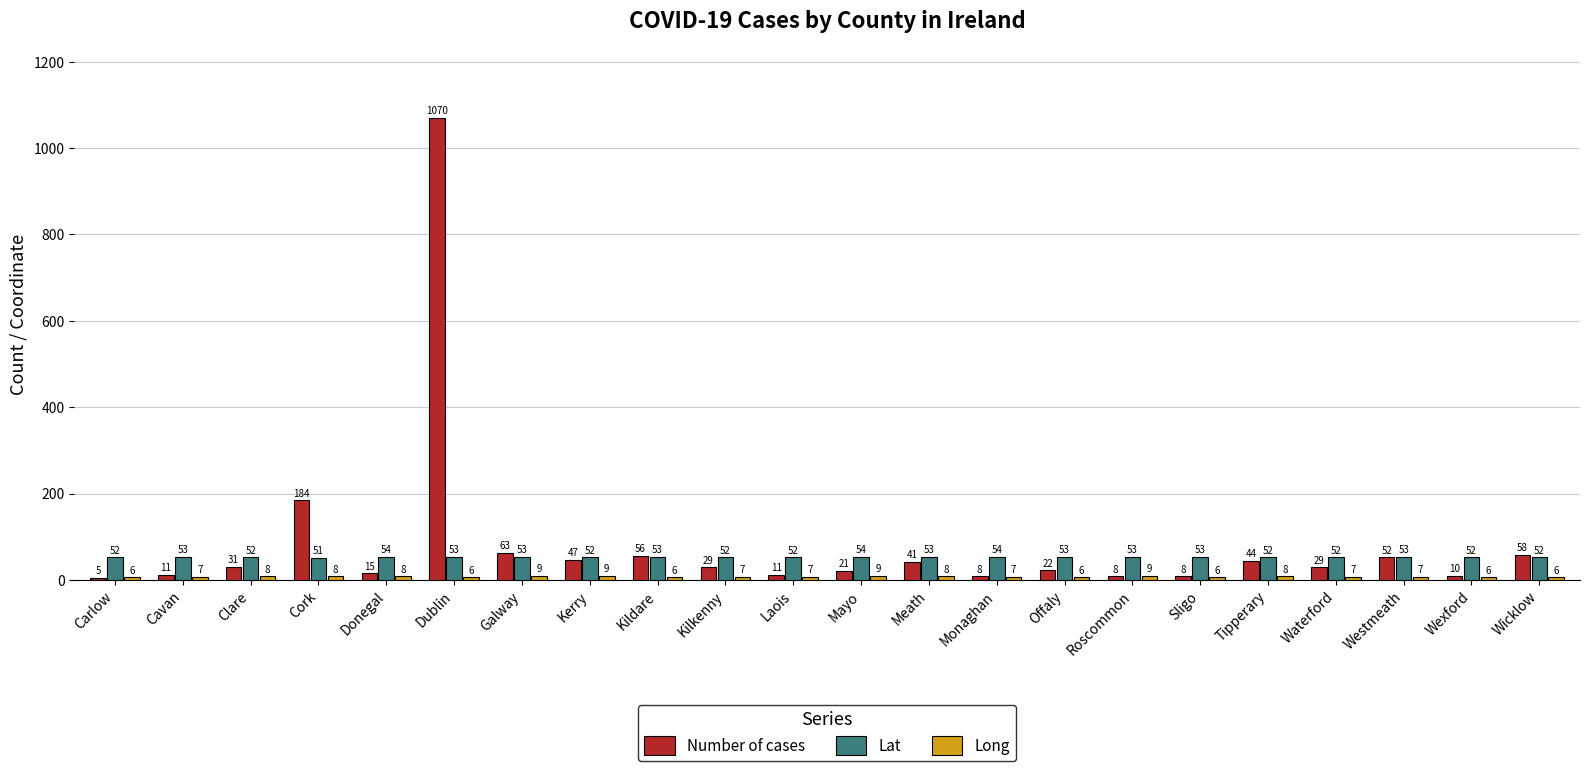

How many groups of bars are there?

22